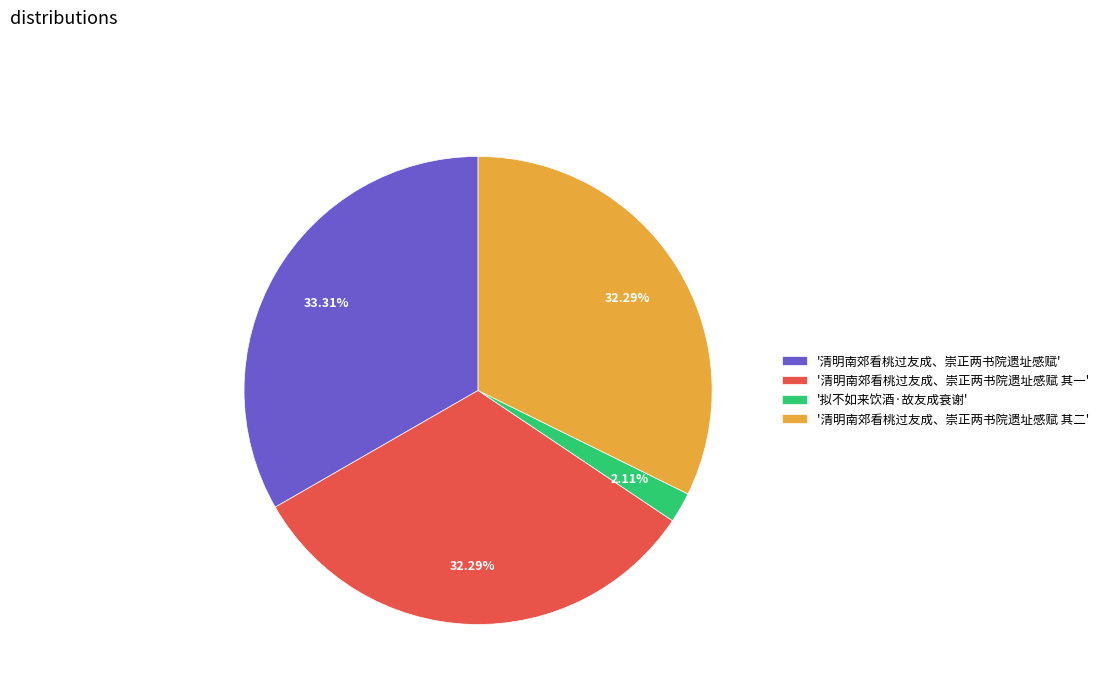

What is the ratio of the value at '清明南郊看桃过友成、崇正两书院遗址感赋 其二' to the value at '清明南郊看桃过友成、崇正两书院遗址感赋'?

1.0